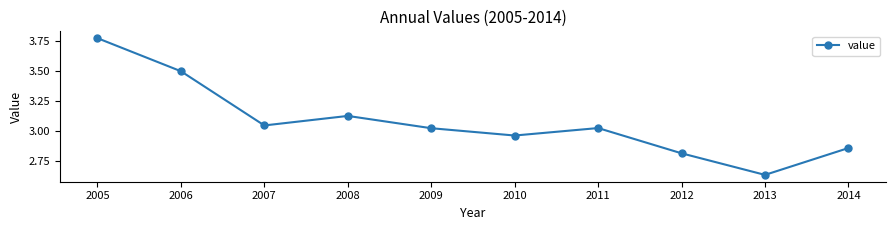

The chart shows a value of 5.3 at 2007. True or false?

False